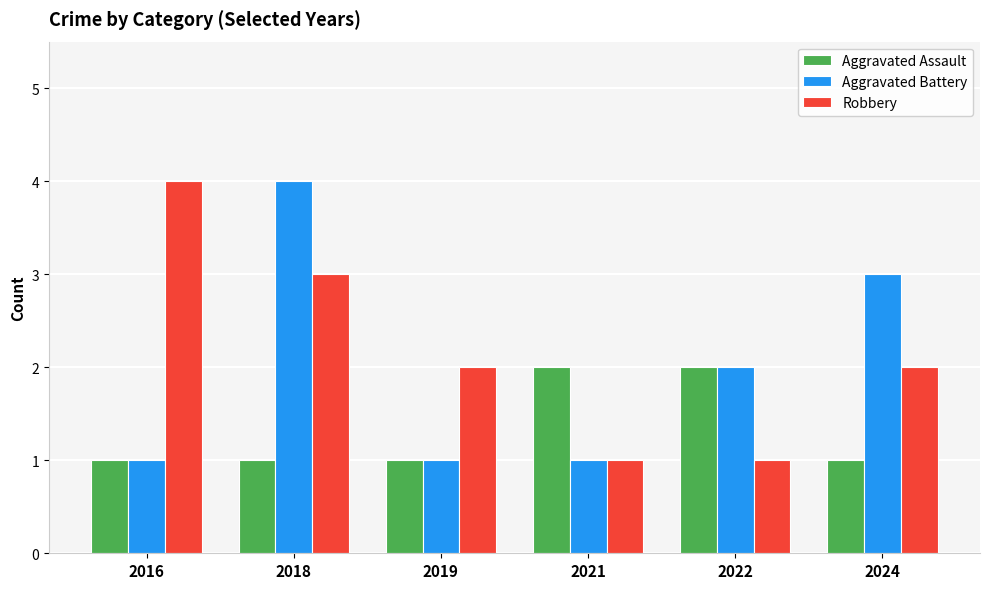

What is the sum of all Robbery values?

13